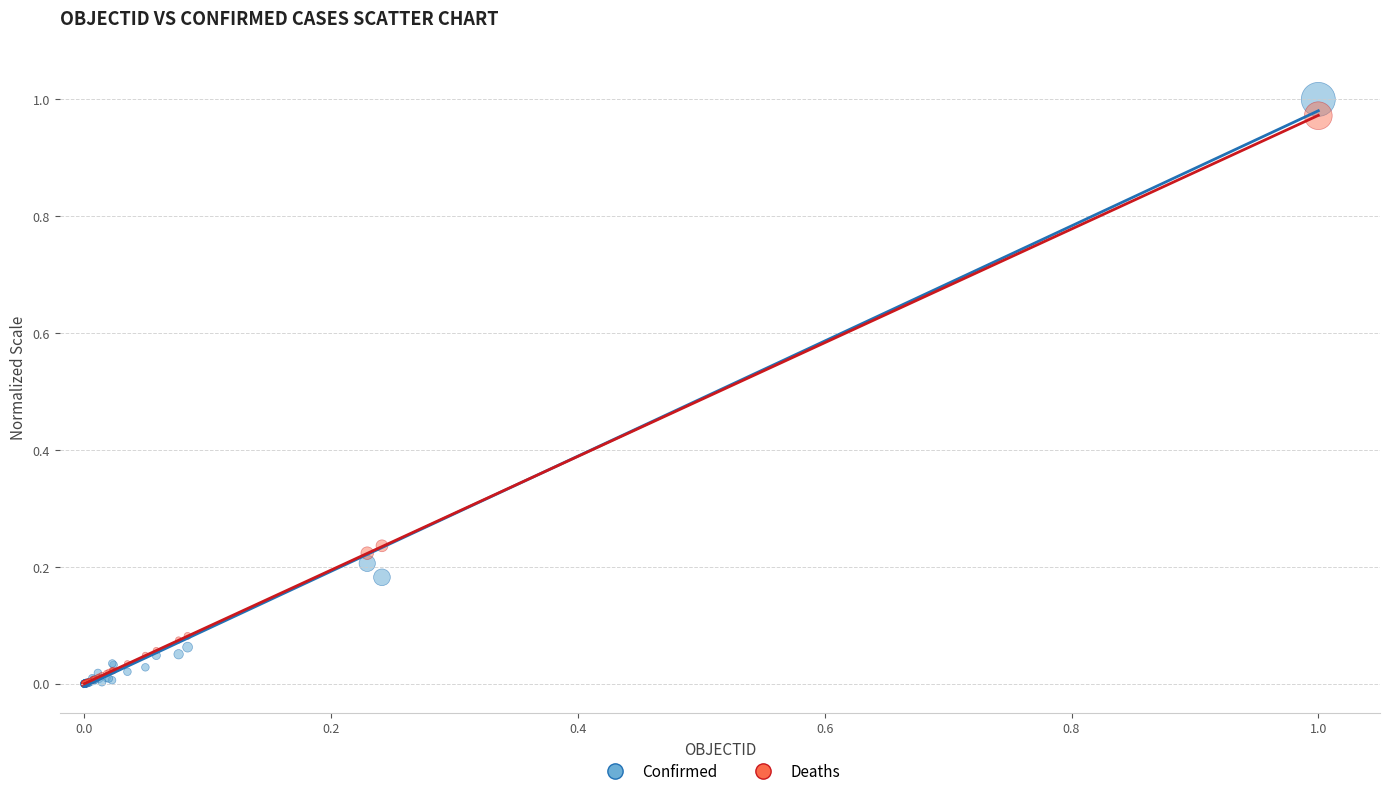

What are all the series names shown in the legend?

Confirmed, Deaths